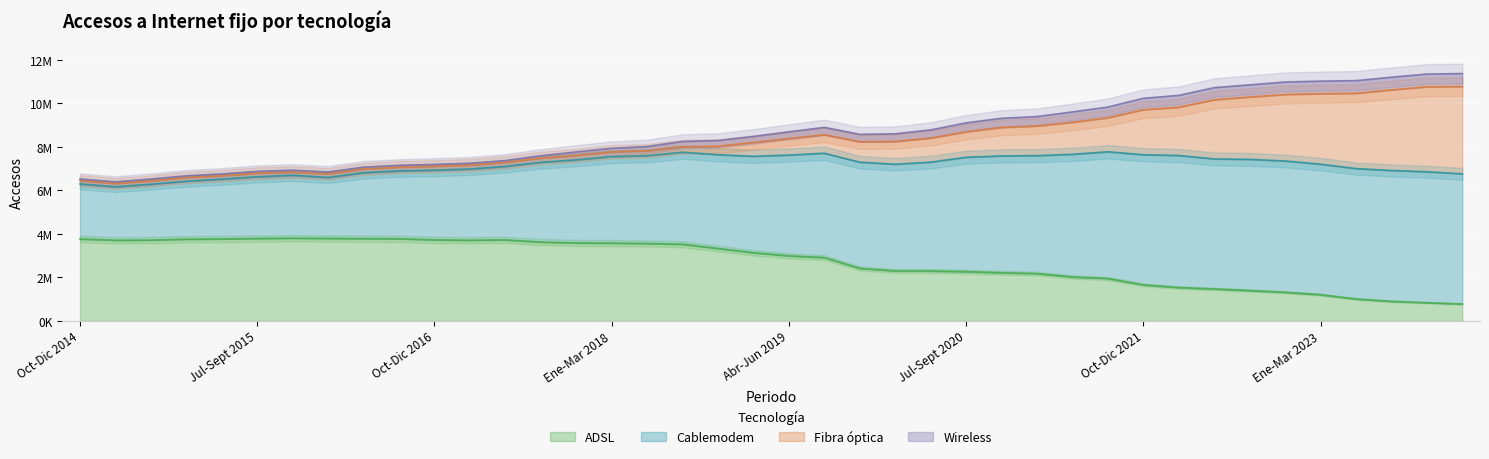

Where does the Wireless series first go above 8579883?

Abr-Jun 2019